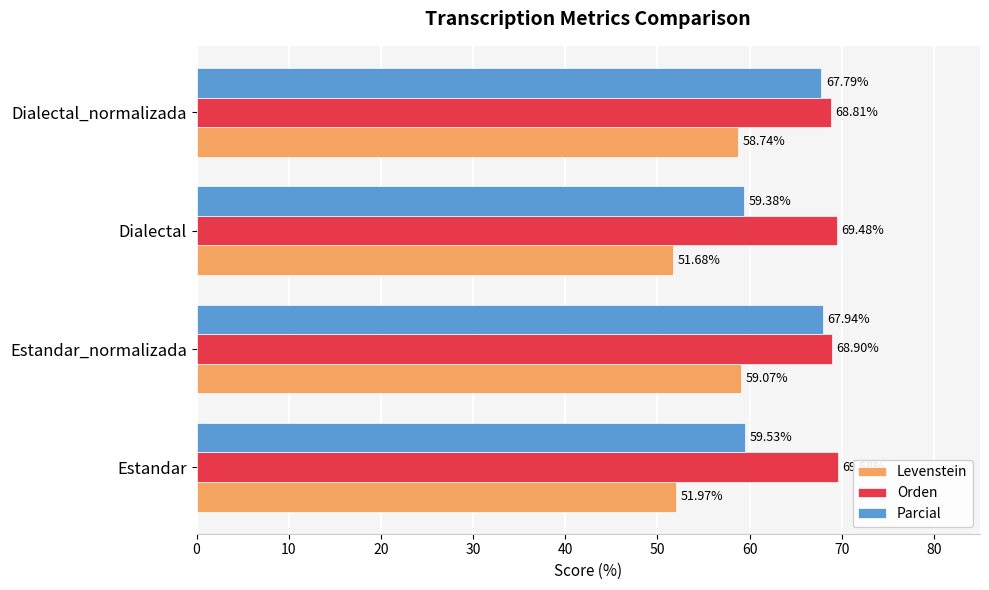

Which series has the largest range (max minus min)?

Parcial